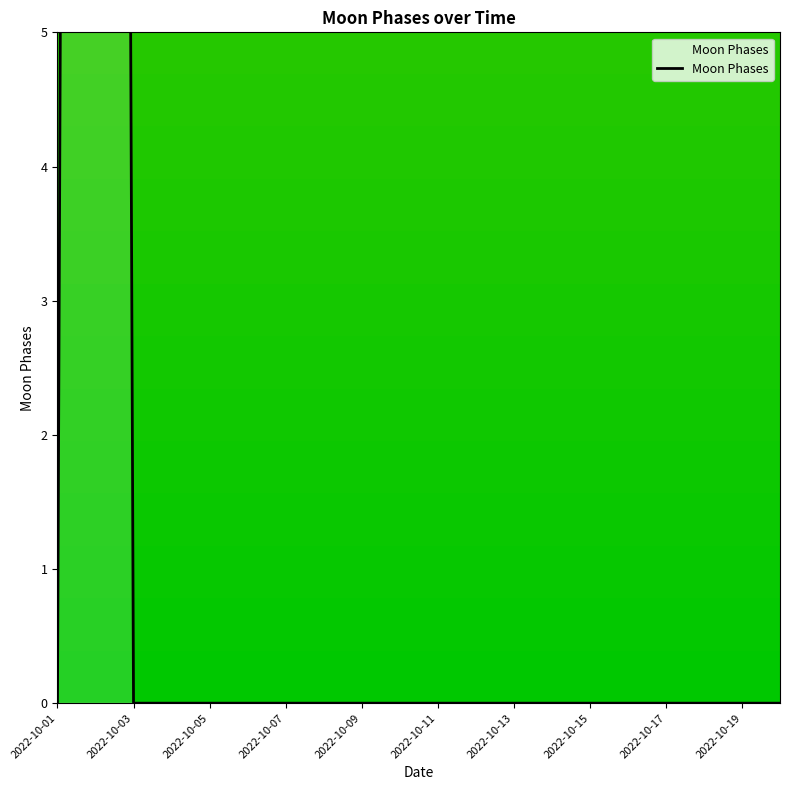

The value at 2022-10-07 is 0.0. True or false?

True